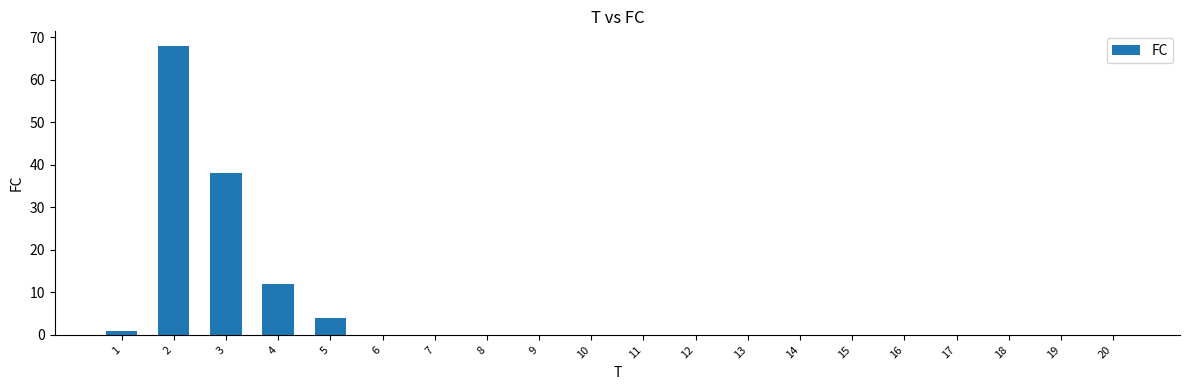

How many distinct data groups are displayed?

1